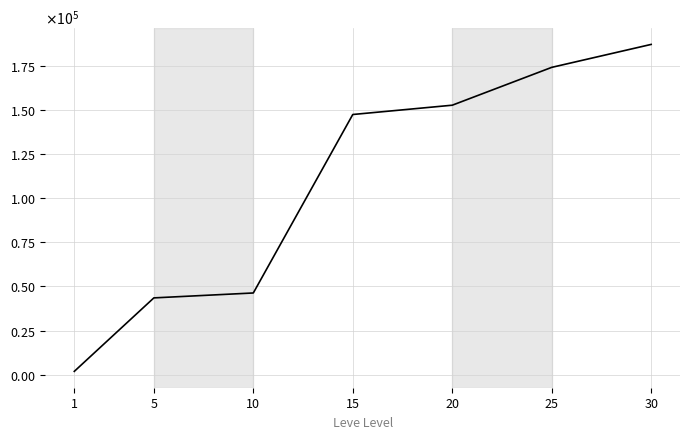

What is the change in value from 1 to 15?

+145587.0